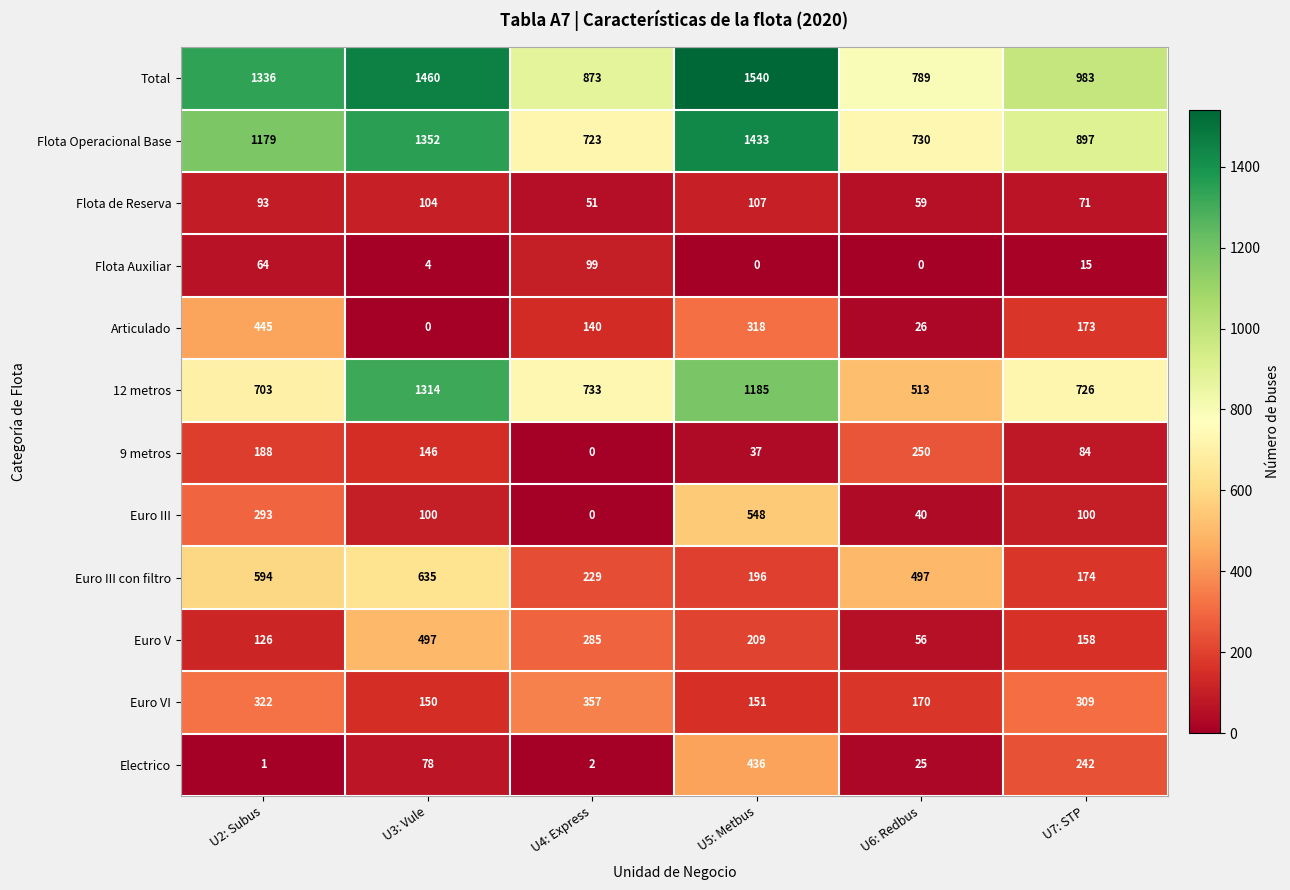

Is it true that Euro III con filtro equals 229 at U4: Express?

True